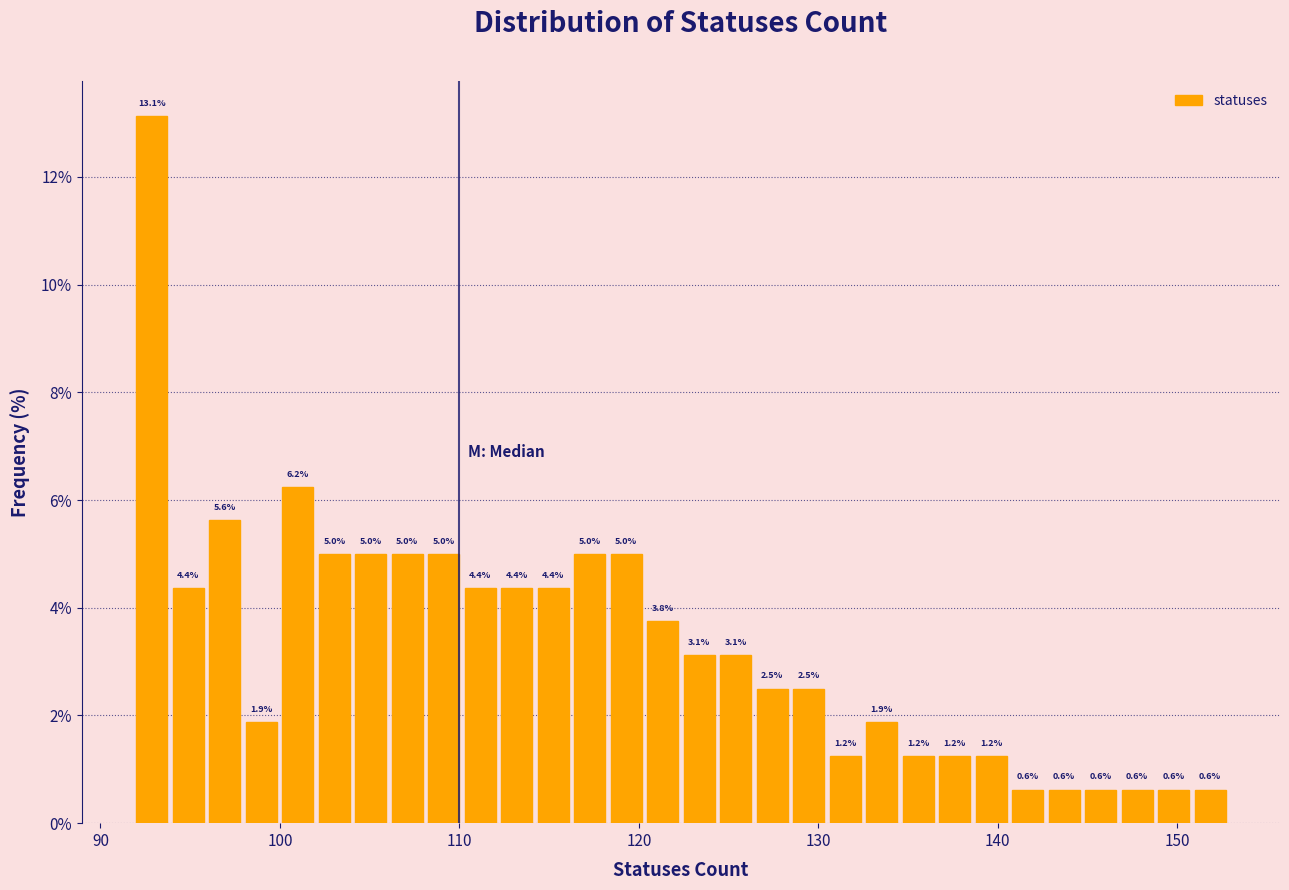

Read against the x-axis, roughly where is the centre of the tallest bar?

93